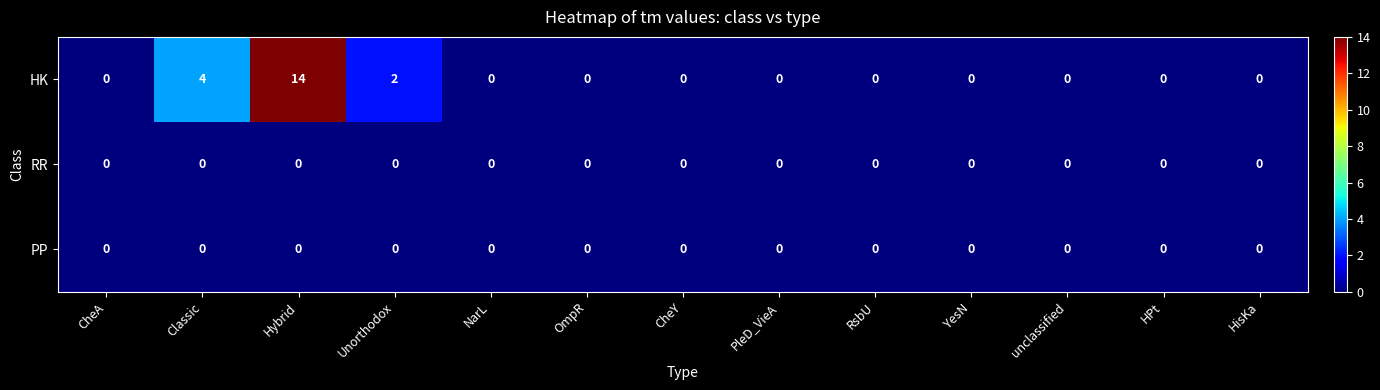

Where is HK nearest to the value 7?

Classic